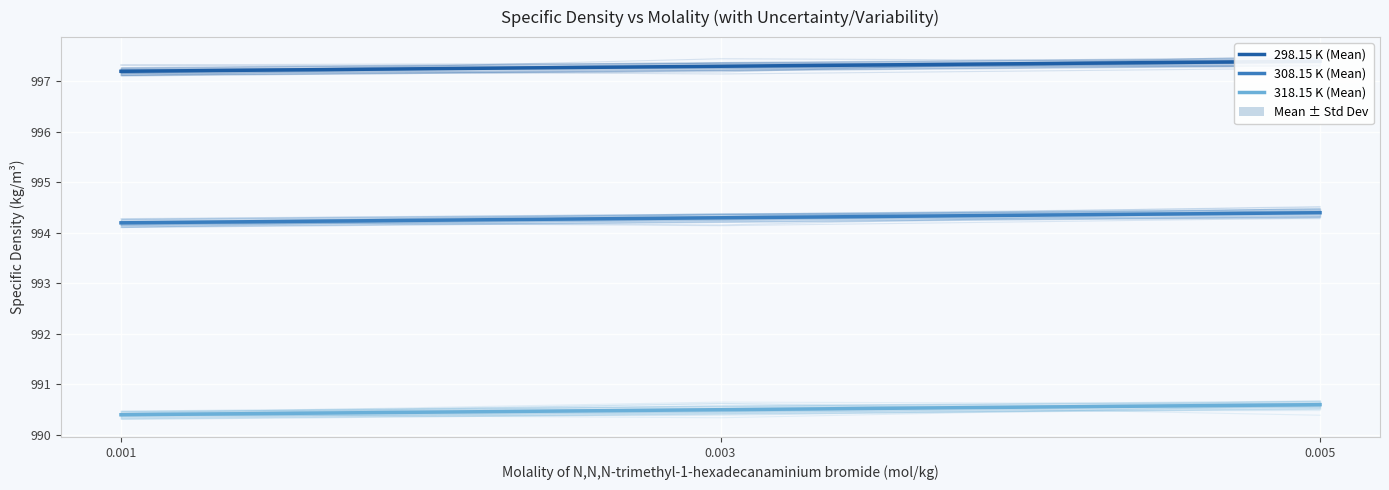

Which category has the lowest value in the 298.15 K (Mean) series?

0.001